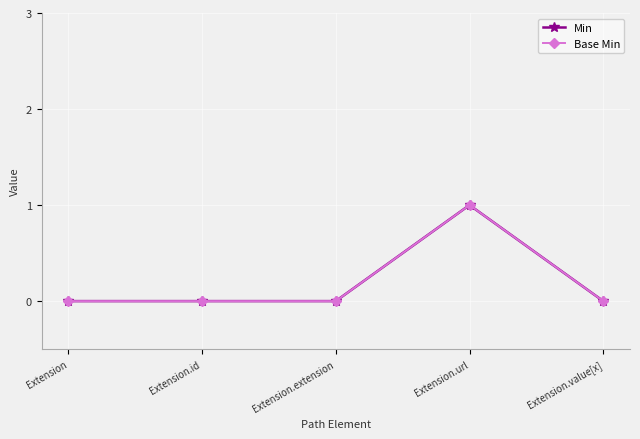

Reading left to right, extract all data points from this chart.

Min: 0	0	0	1	0
Base Min: 0	0	0	1	0